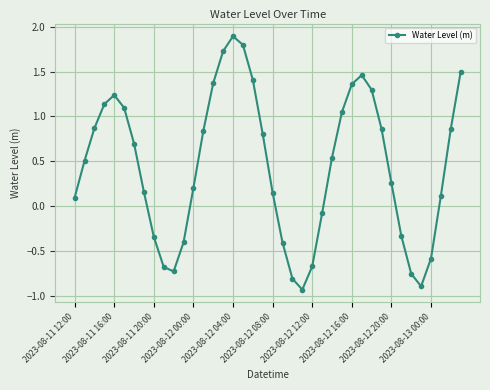

True or false: there are more than 2 points higher than both neighbors.

True